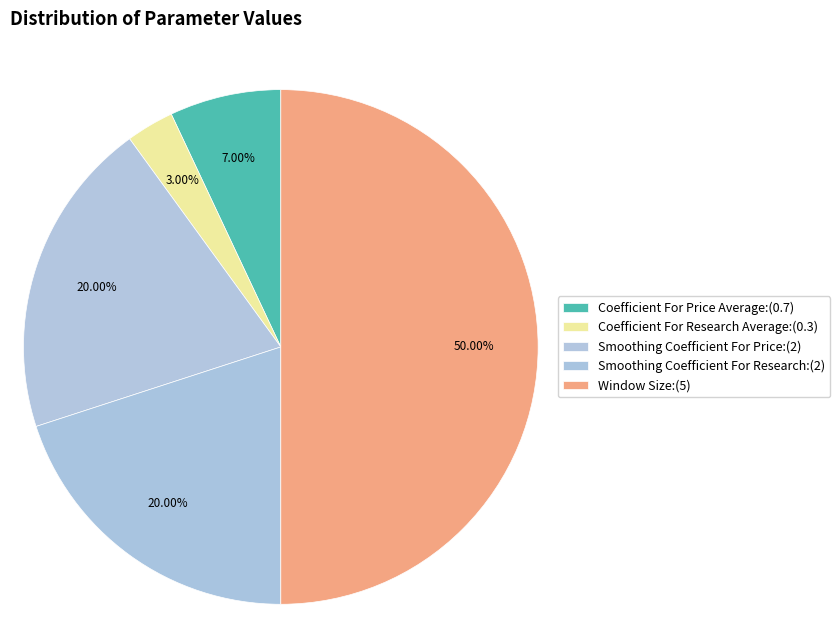

How many segments does this pie chart have?

5